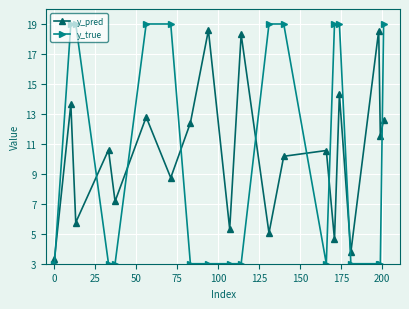

True or false: y_pred has more than 1 points higher than both neighbors.

True